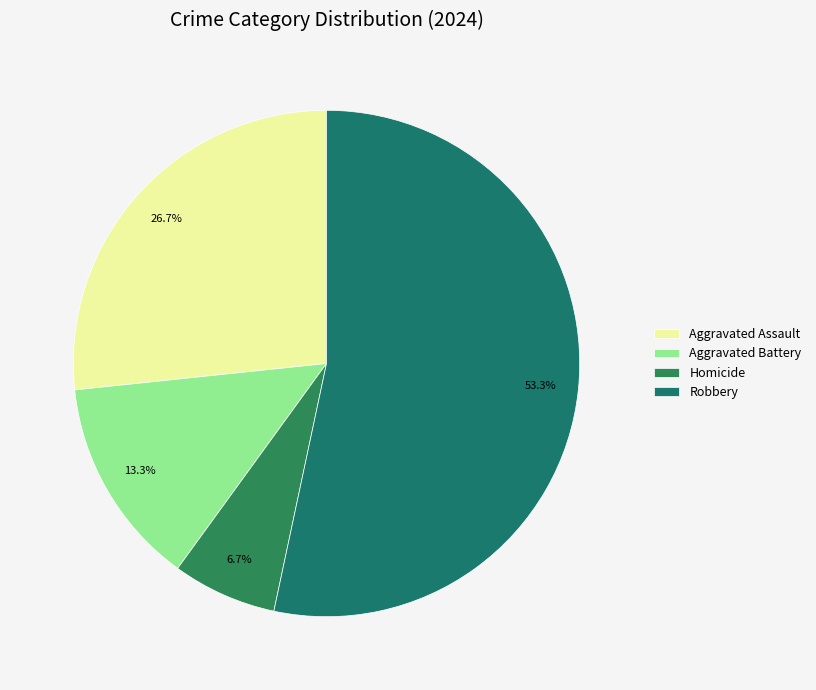

To the nearest percent, what is the difference between the Aggravated Battery and Homicide slice percentages?

7%